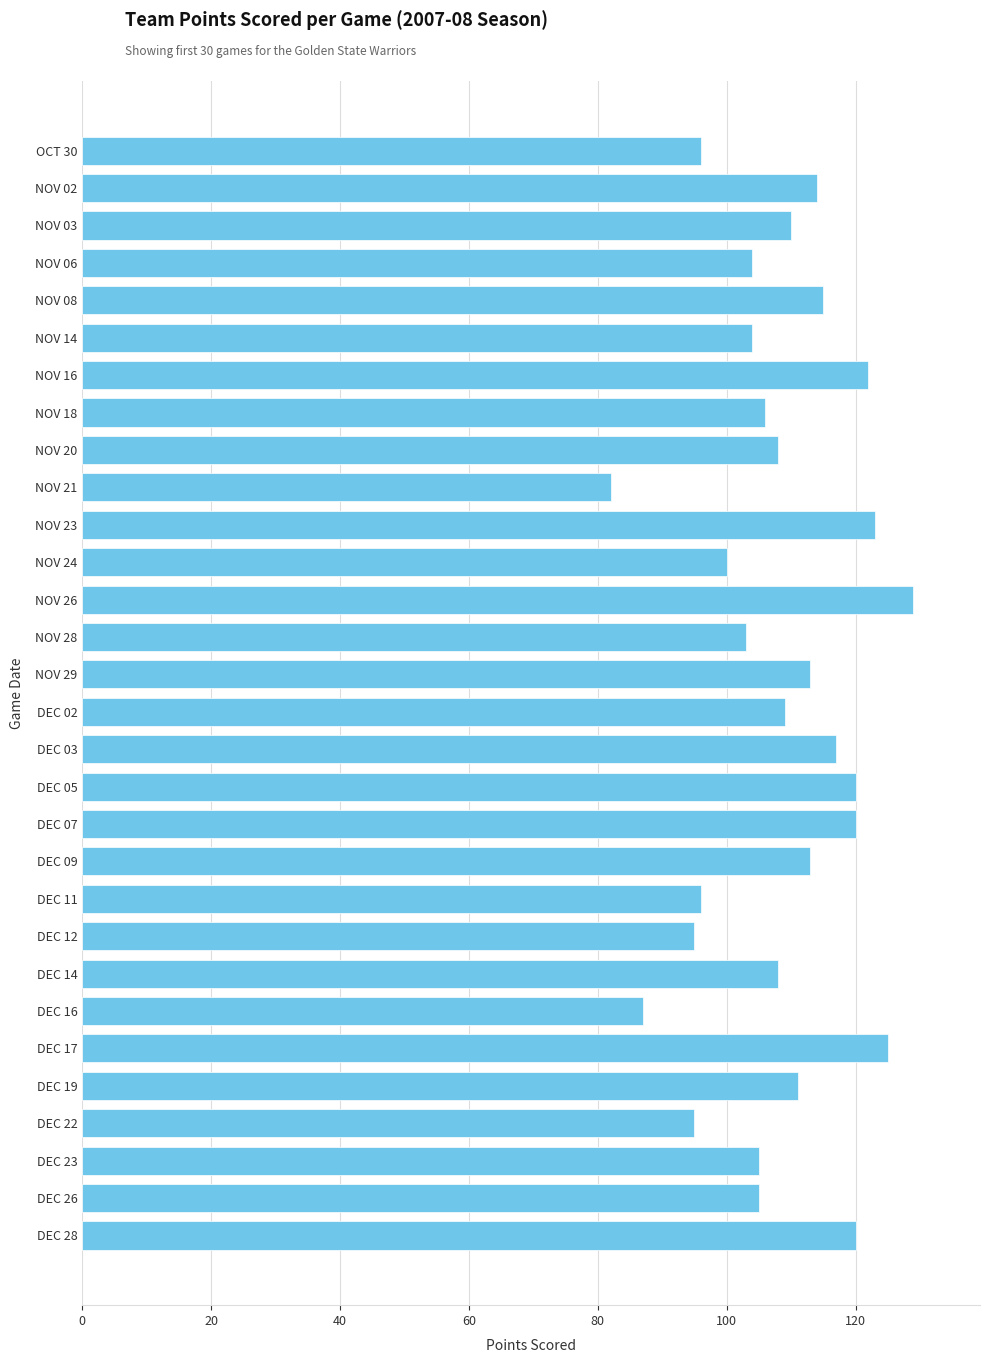

What is the change in value from NOV 08 to NOV 20?

-7